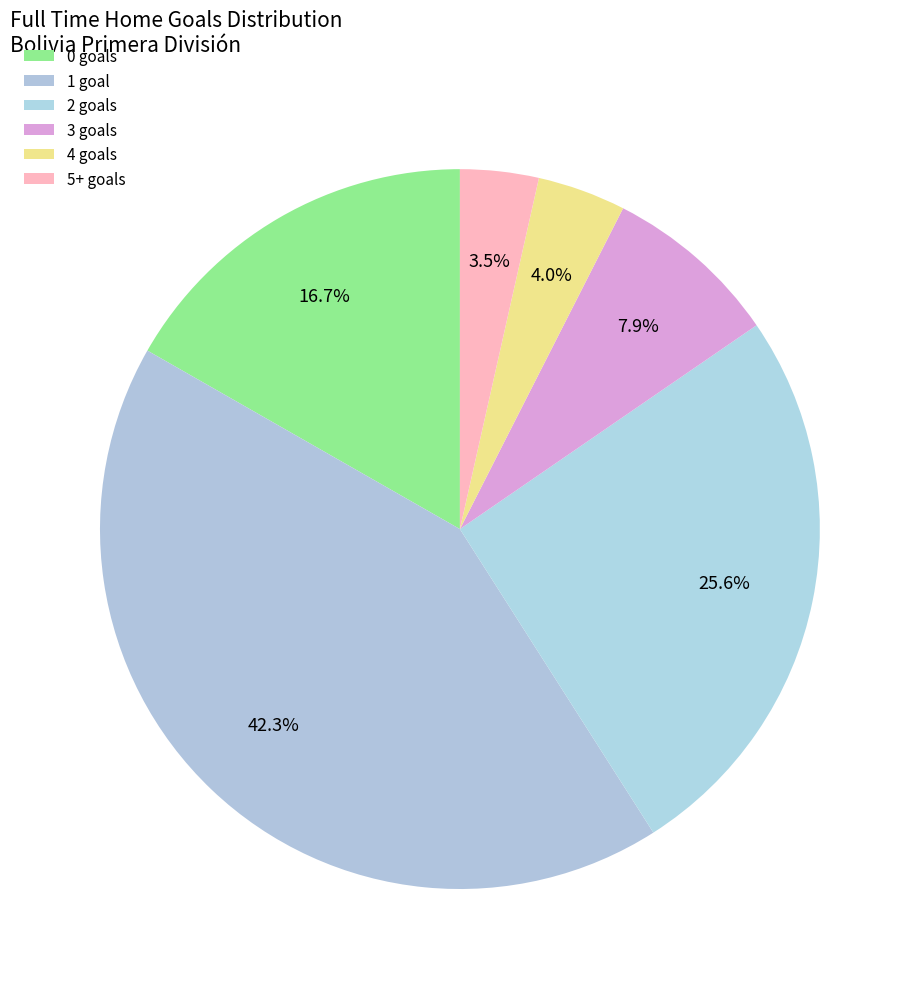

Which slice is the smallest?

5